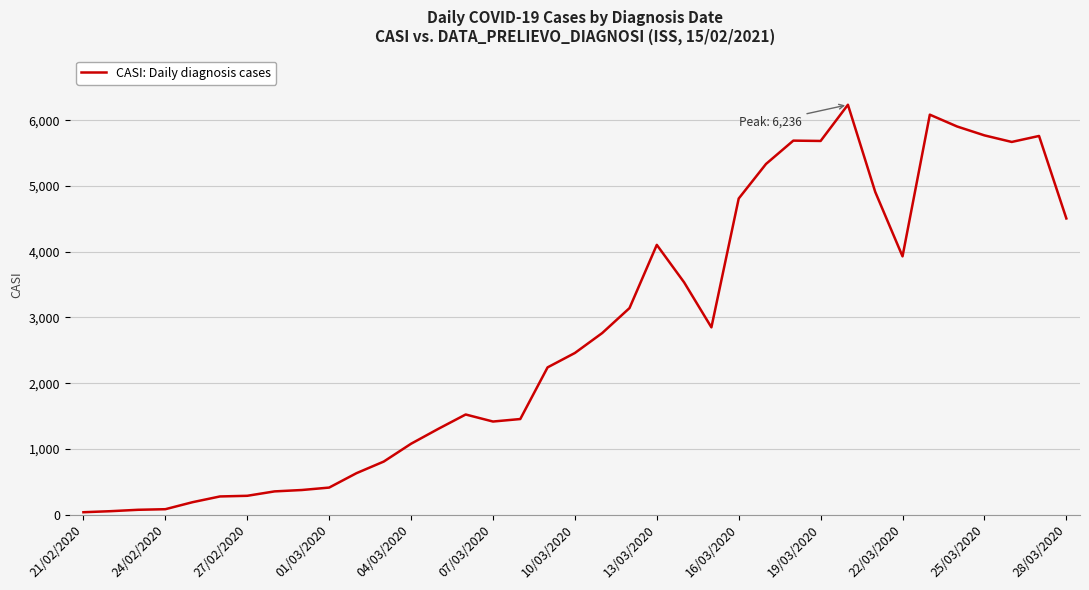

What is the maximum value shown in the chart?

6236